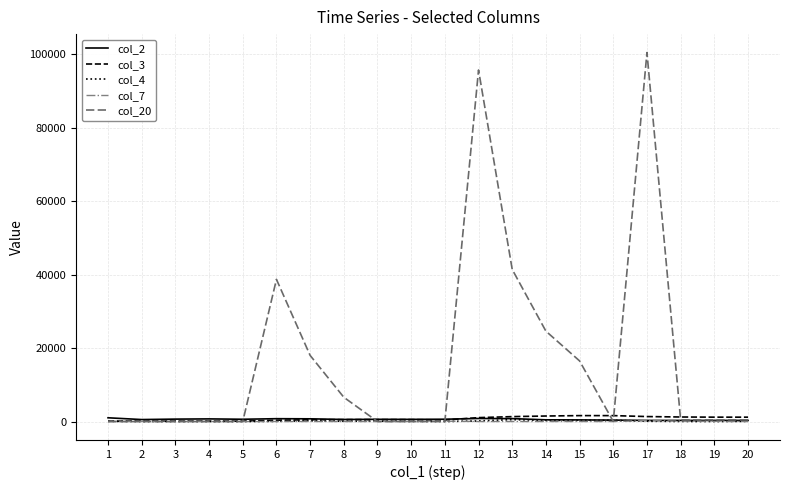

What is the difference between the second highest and second lowest values in the col_4 series?

329